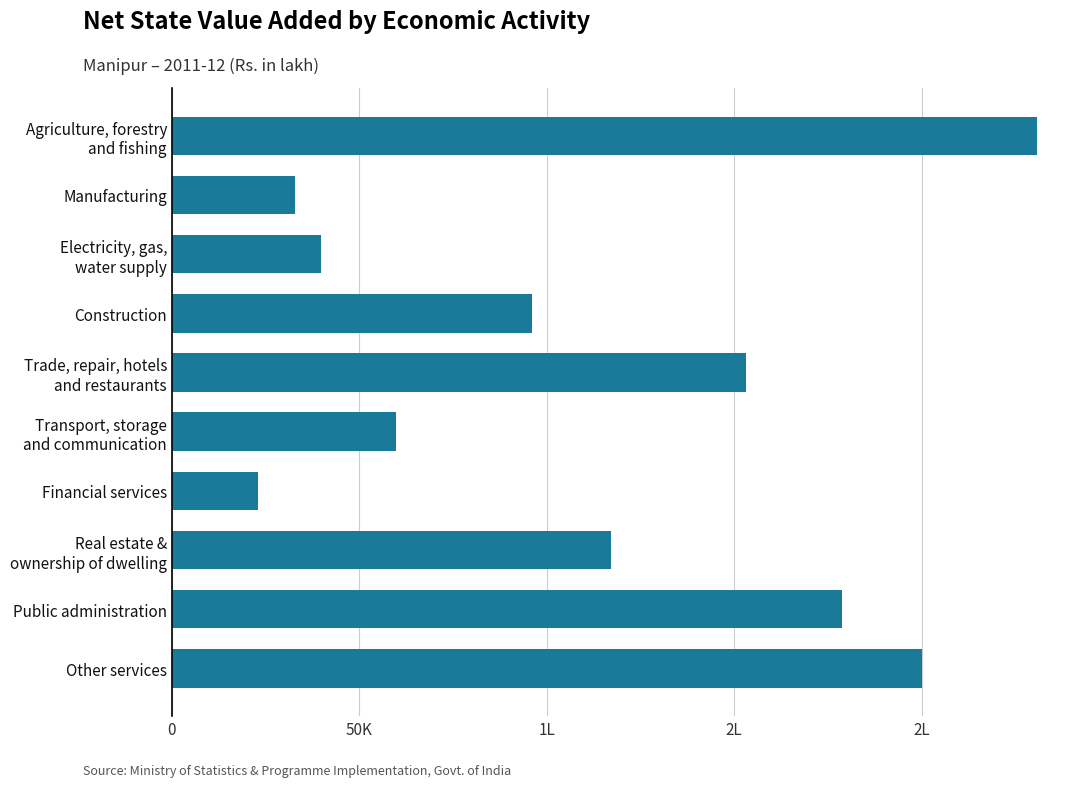

Does the chart contain any negative values?

No